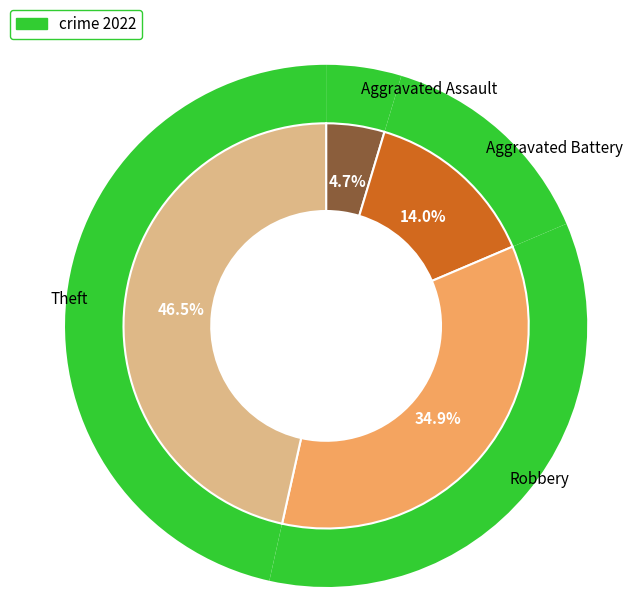

To the nearest percent, what percentage of the pie is Aggravated Assault?

5%